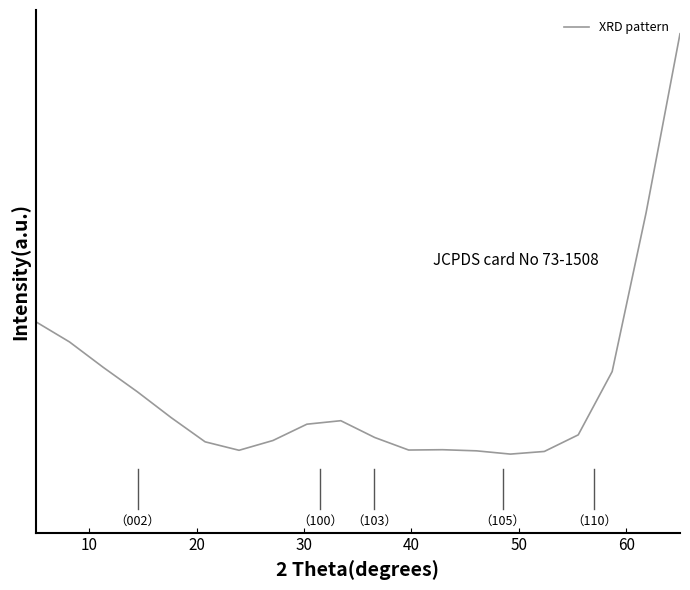

Does the chart display data point markers on the line(s)?

No